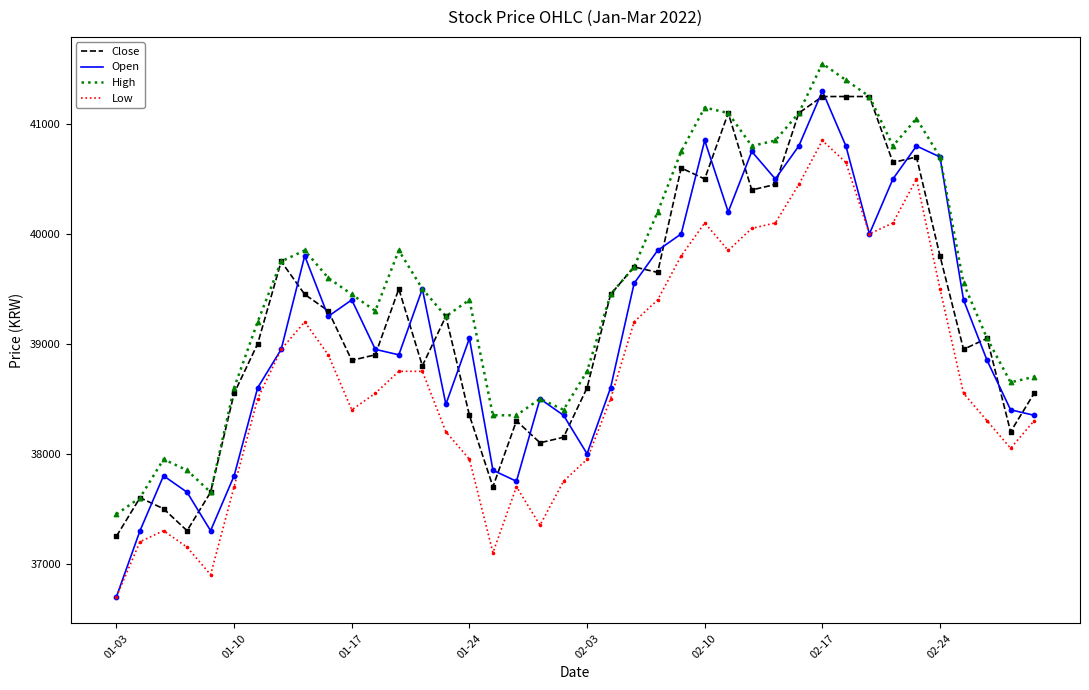

Which series has the largest total across all categories?

High